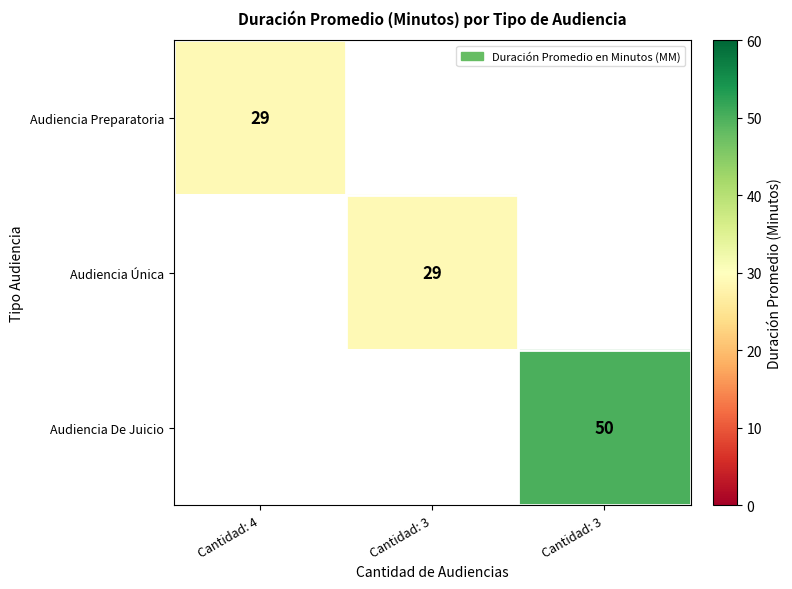

How many categories are shown in the chart?

3